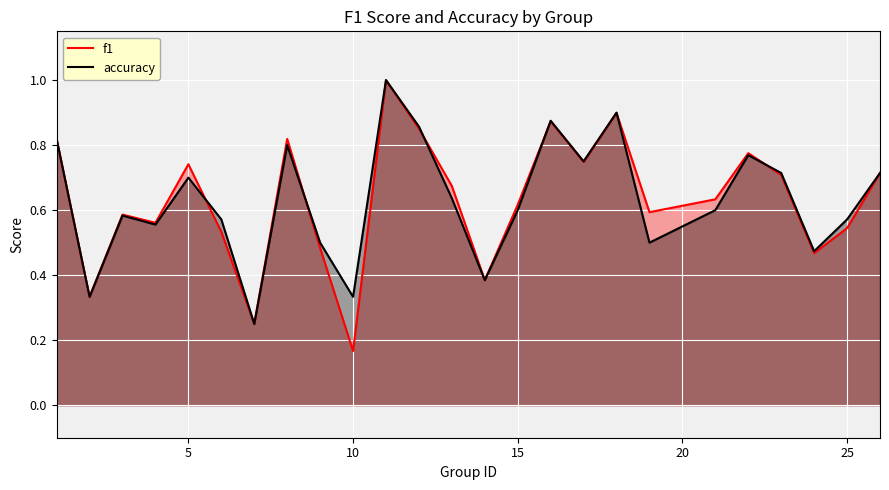

Which label corresponds to the smallest value in the chart?

10